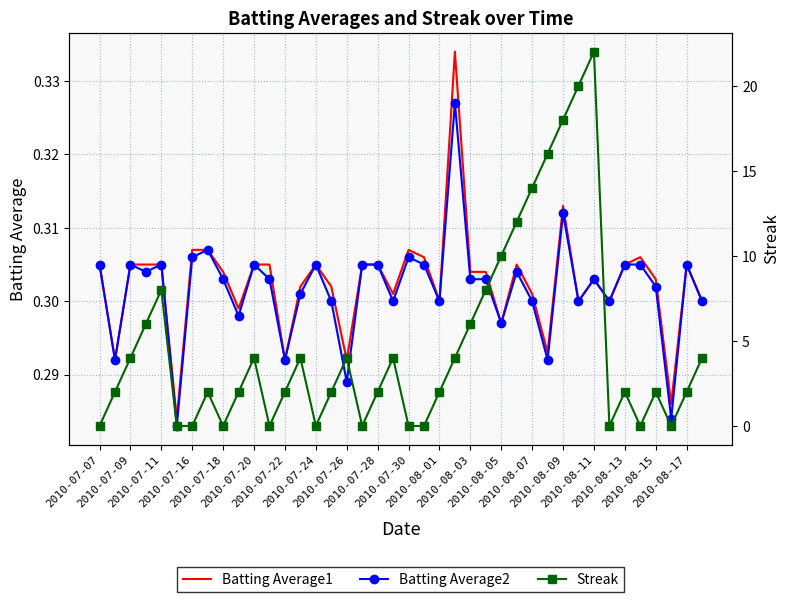

How many times do Batting Average2 and Streak cross each other?

19